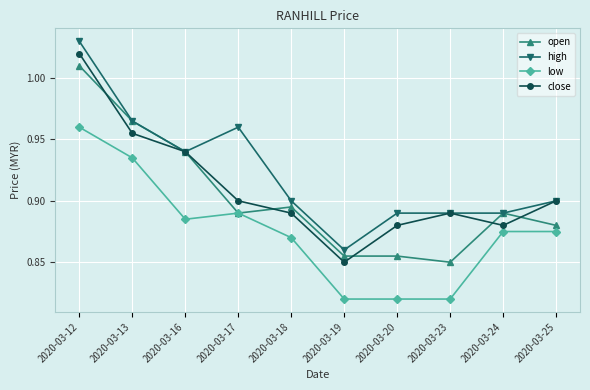

At which category is the sum across all series the highest?

2020-03-12